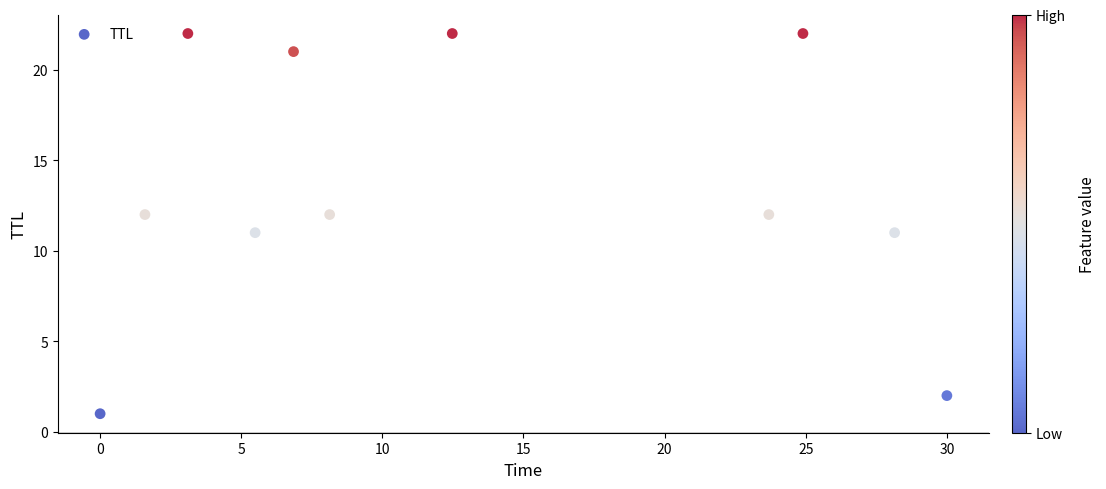

What is the range of Y values (max minus min)?

21